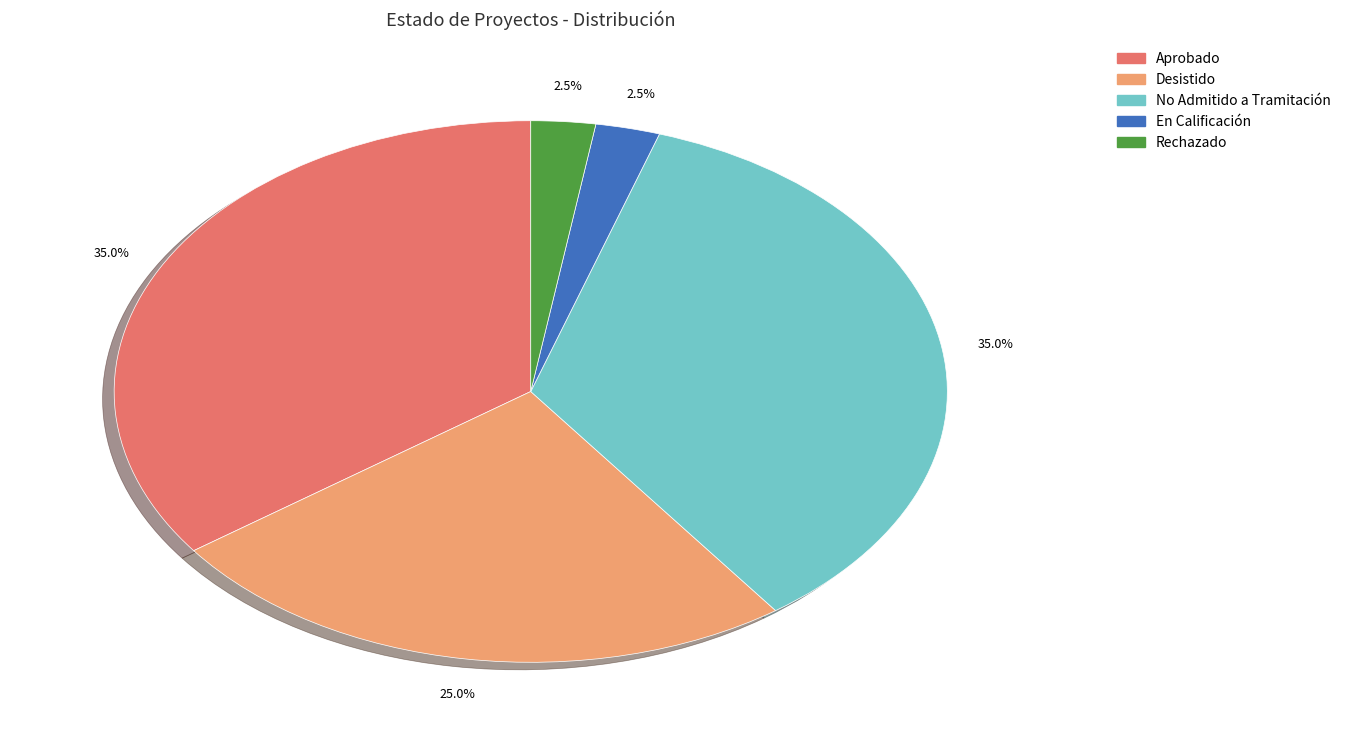

How many segments does this pie chart have?

5